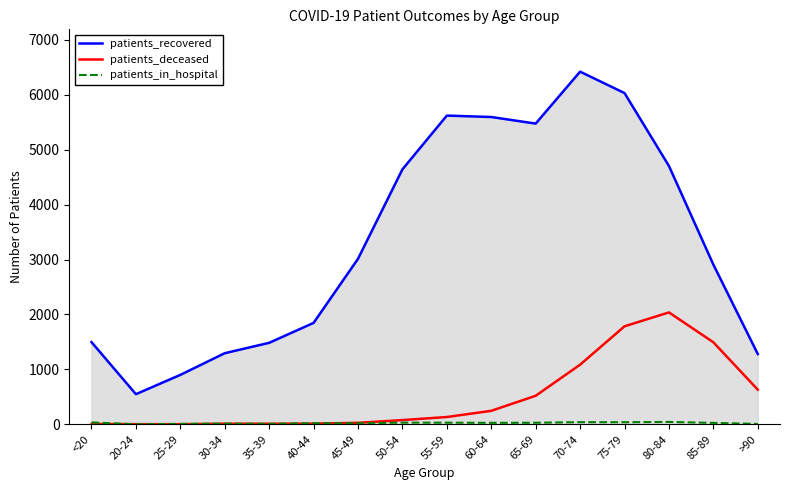

How many interior local valleys does the patients_recovered series have?

2